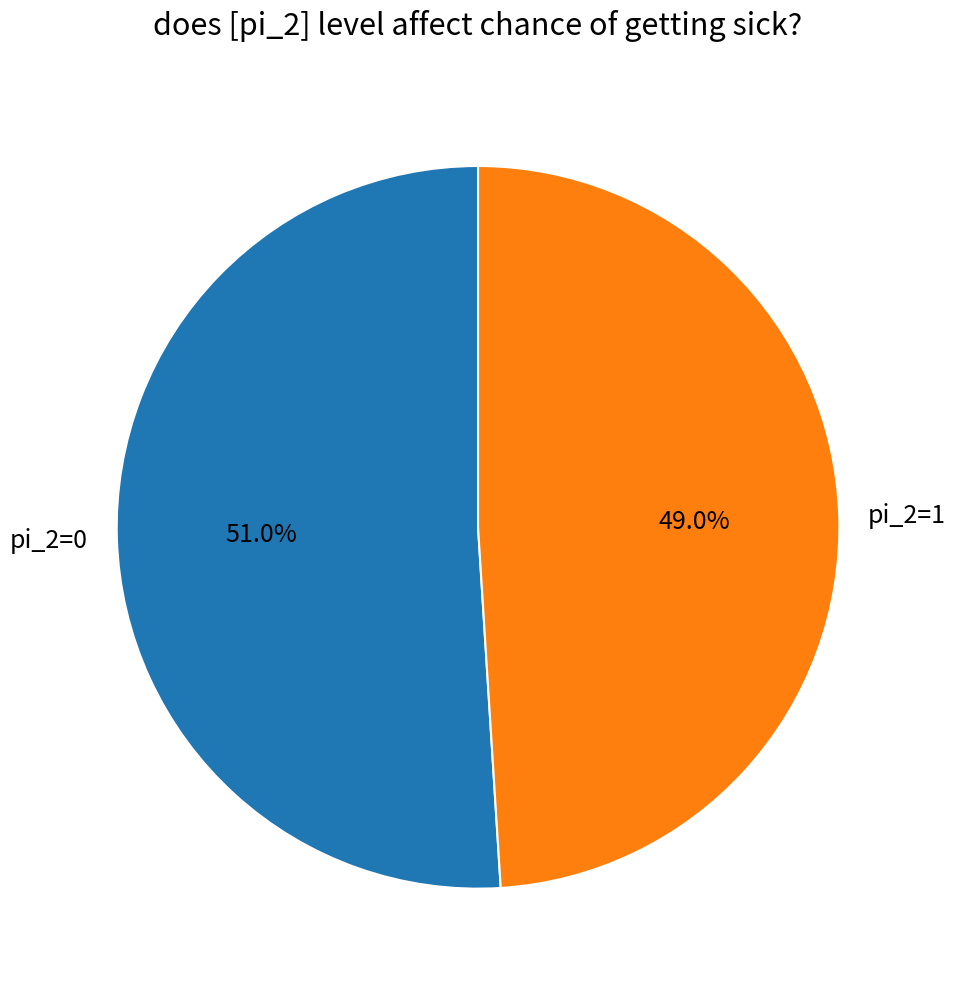

Is there a majority slice in this chart?

Yes